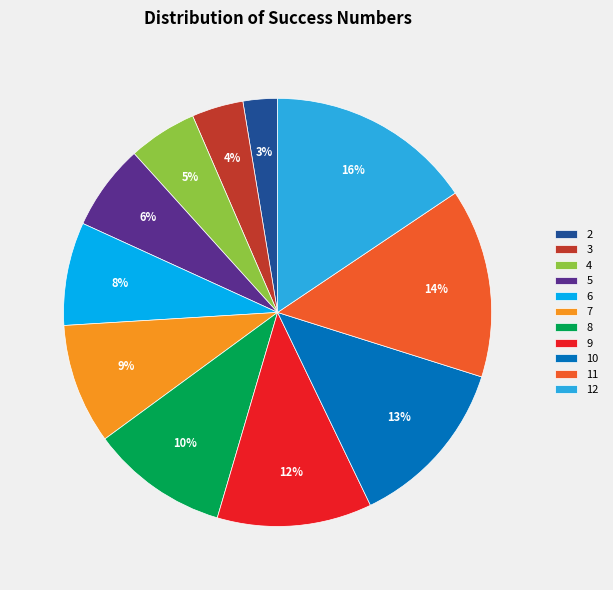

Which has a higher value, 11 or 9?

11